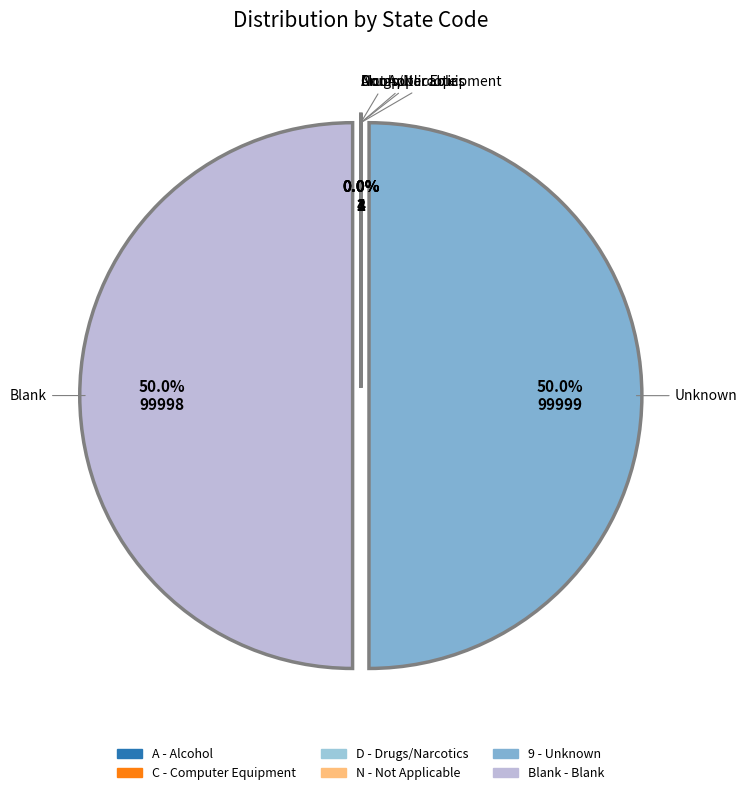

Rank the categories by value from lowest to highest.

A, C, D, N, Blank, 9